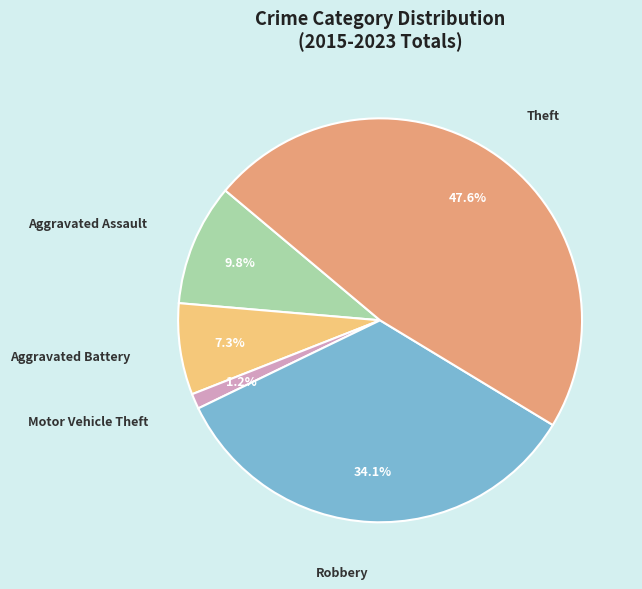

Is there a majority slice in this chart?

No